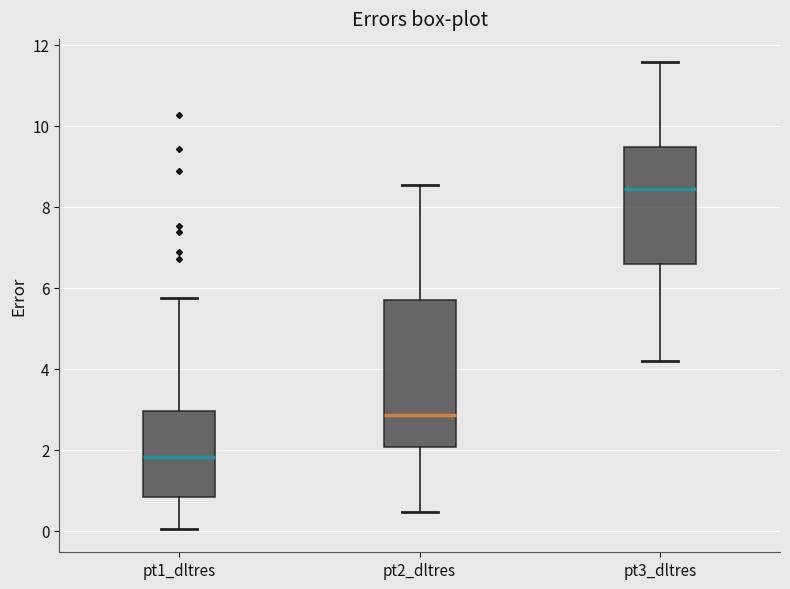

Which box has the lowest median line?

pt1_dltres